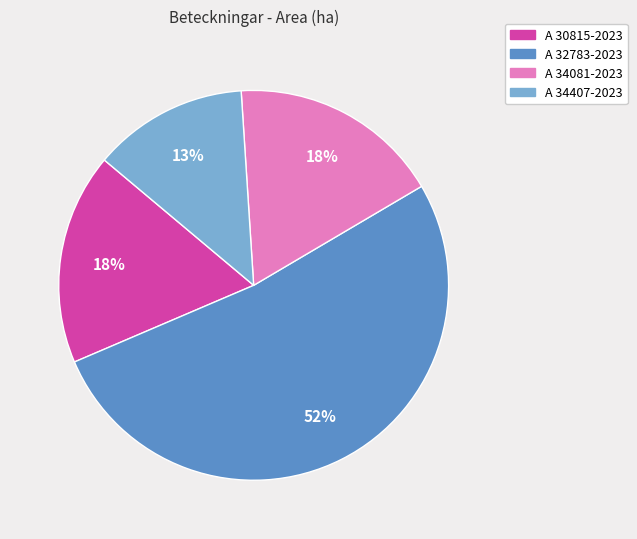

Which slice is the largest?

A 32783-2023